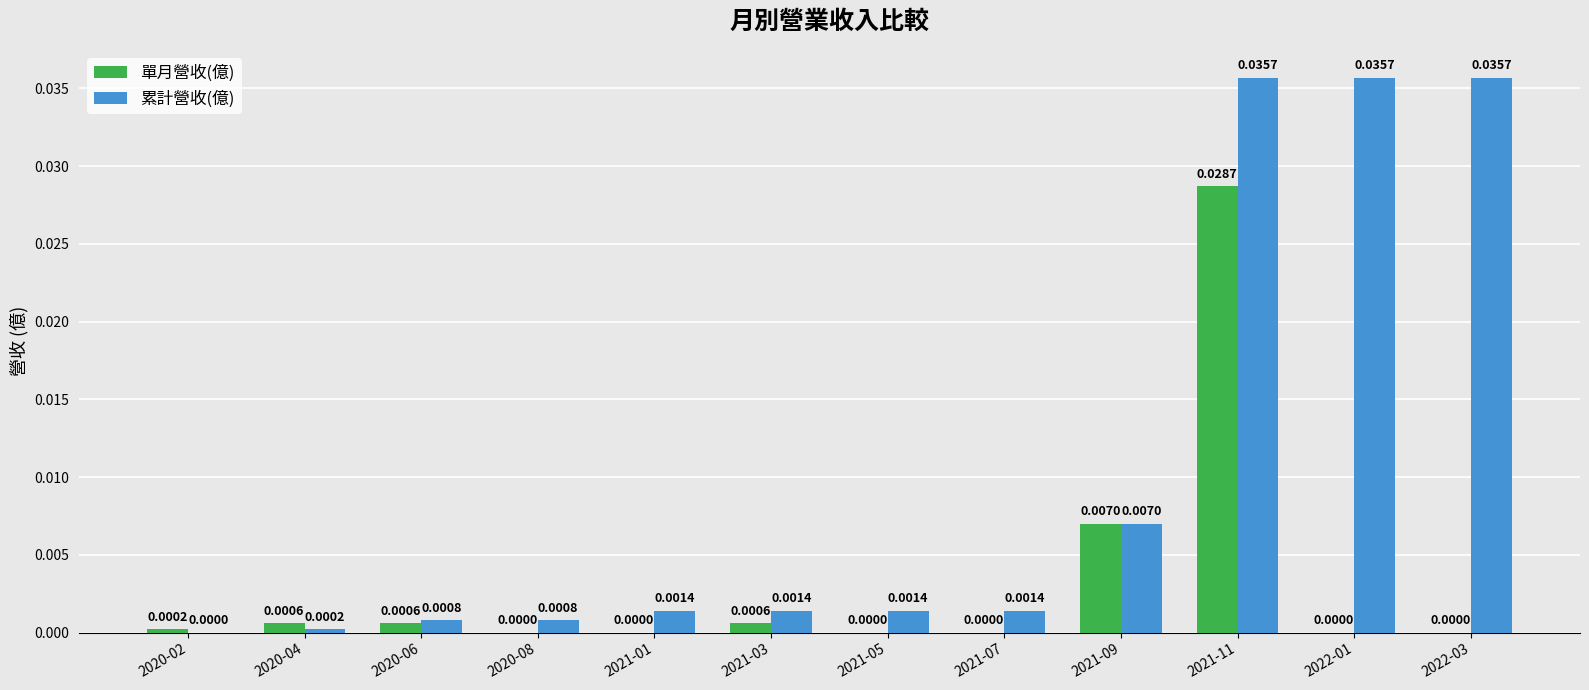

Between 2020-04 and 2022-03, which series saw the biggest shift?

累計營收(億)